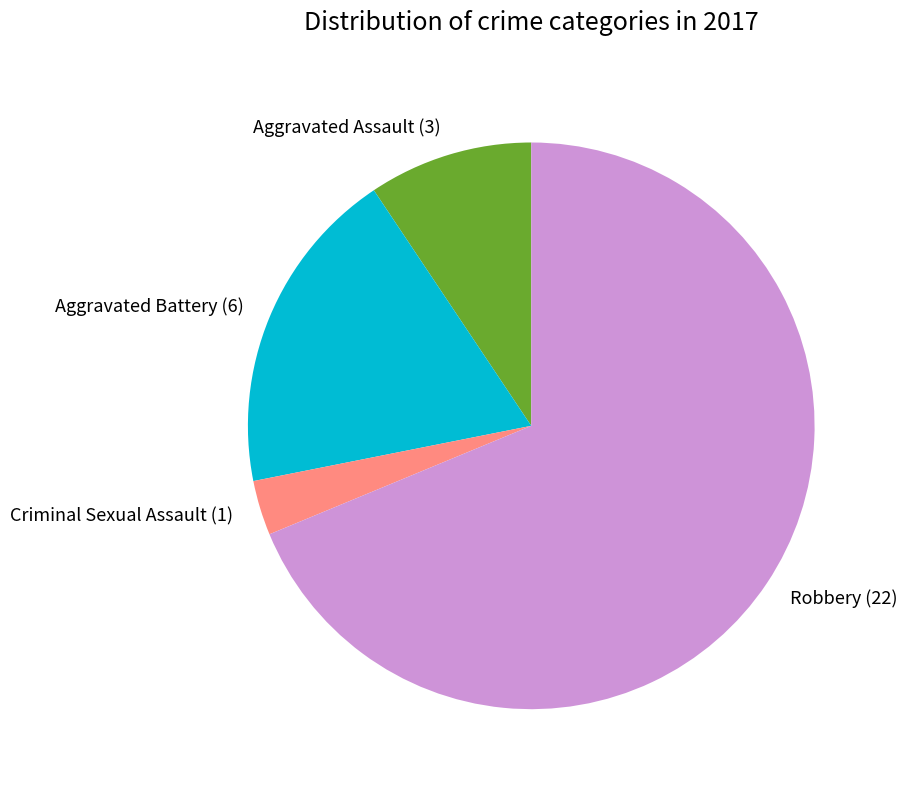

What is the majority slice?

Robbery